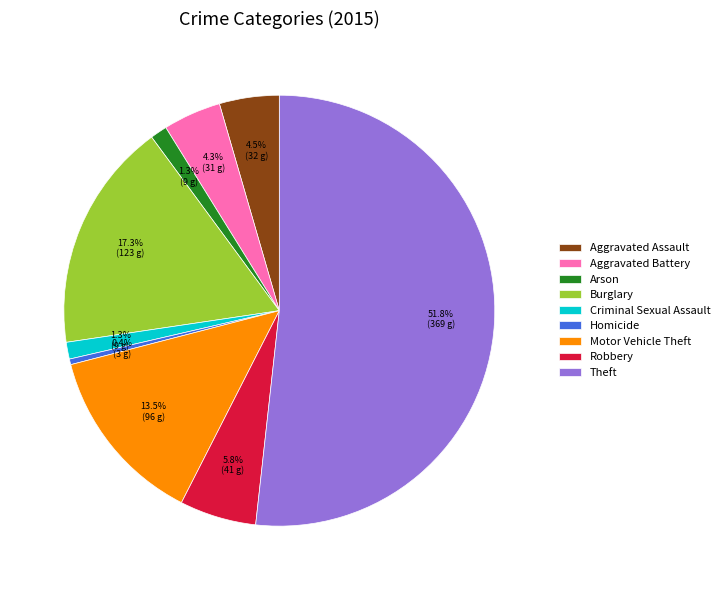

What is the smallest slice in the pie chart?

Homicide